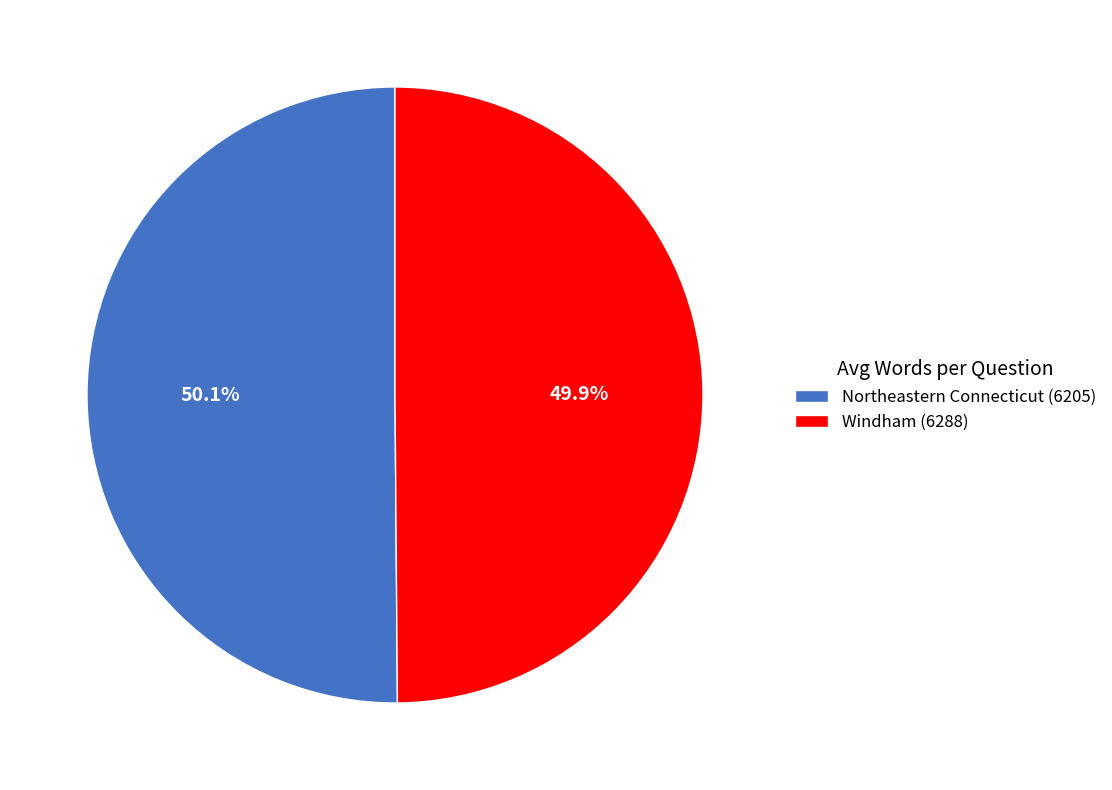

True or false: Northeastern Connecticut (6205) accounts for 62% of the total.

False